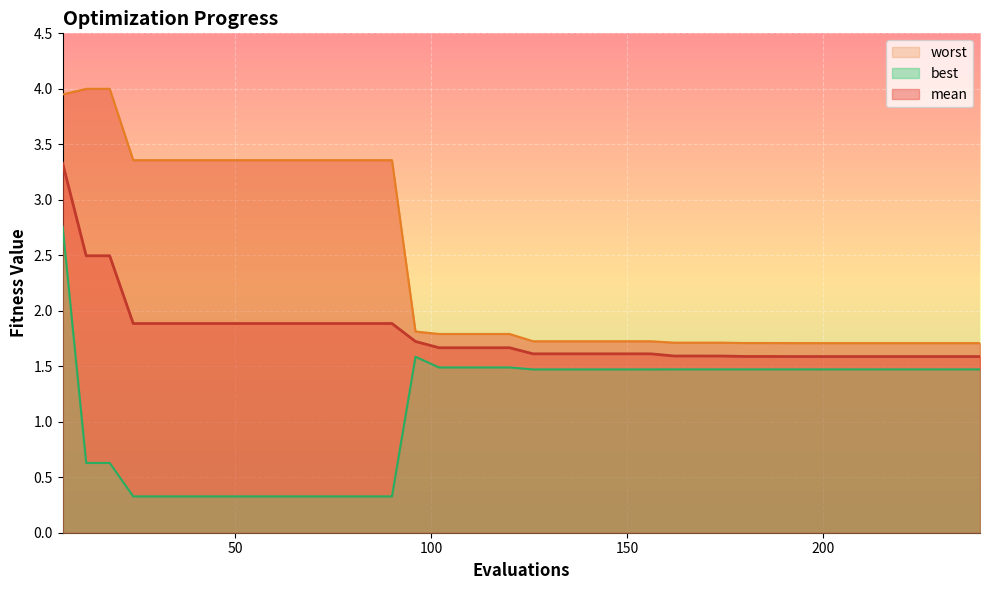

True or false: best and mean intersect in this chart.

False